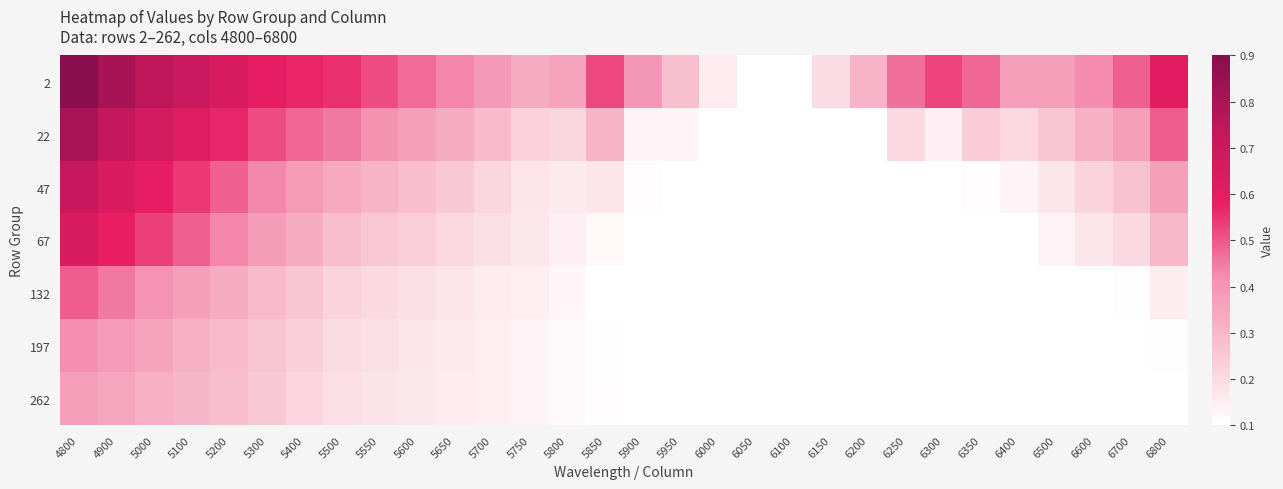

Reading left to right, transcribe all the data shown in this chart.

2: 4800=0.9	4900=0.8	5000=0.8	5100=0.7	5200=0.6	5300=0.6	5400=0.6	5500=0.6	5550=0.5	5600=0.5	5650=0.4	5700=0.4	5750=0.3	5800=0.4	5850=0.5	5900=0.4	5950=0.3	6000=0.2	6050=0.1	6100=0.1	6150=0.2	6200=0.3	6250=0.5	6300=0.5	6350=0.5	6400=0.4	6500=0.4	6600=0.4	6700=0.5	6800=0.6
22: 4800=0.8	4900=0.7	5000=0.7	5100=0.6	5200=0.6	5300=0.5	5400=0.5	5500=0.5	5550=0.4	5600=0.4	5650=0.3	5700=0.3	5750=0.2	5800=0.2	5850=0.3	5900=0.1	5950=0.1	6000=0.1	6050=0.1	6100=0.1	6150=0.1	6200=0.1	6250=0.2	6300=0.1	6350=0.2	6400=0.2	6500=0.3	6600=0.3	6700=0.4	6800=0.5
47: 4800=0.7	4900=0.6	5000=0.6	5100=0.5	5200=0.5	5300=0.4	5400=0.4	5500=0.3	5550=0.3	5600=0.3	5650=0.2	5700=0.2	5750=0.2	5800=0.2	5850=0.2	5900=0.1	5950=0.1	6000=0.1	6050=0.1	6100=0.1	6150=0.1	6200=0.1	6250=0.1	6300=0.1	6350=0.1	6400=0.1	6500=0.2	6600=0.2	6700=0.3	6800=0.4
67: 4800=0.6	4900=0.6	5000=0.5	5100=0.5	5200=0.4	5300=0.4	5400=0.3	5500=0.3	5550=0.3	5600=0.2	5650=0.2	5700=0.2	5750=0.2	5800=0.1	5850=0.1	5900=0.1	5950=0.1	6000=0.1	6050=0.1	6100=0.1	6150=0.1	6200=0.1	6250=0.1	6300=0.1	6350=0.1	6400=0.1	6500=0.1	6600=0.2	6700=0.2	6800=0.3
132: 4800=0.5	4900=0.5	5000=0.4	5100=0.4	5200=0.3	5300=0.3	5400=0.3	5500=0.2	5550=0.2	5600=0.2	5650=0.2	5700=0.2	5750=0.1	5800=0.1	5850=0.1	5900=0.1	5950=0.1	6000=0.1	6050=0.1	6100=0.1	6150=0.1	6200=0.1	6250=0.1	6300=0.1	6350=0.1	6400=0.1	6500=0.1	6600=0.1	6700=0.1	6800=0.1
197: 4800=0.4	4900=0.4	5000=0.4	5100=0.3	5200=0.3	5300=0.3	5400=0.2	5500=0.2	5550=0.2	5600=0.2	5650=0.2	5700=0.1	5750=0.1	5800=0.1	5850=0.1	5900=0.1	5950=0.1	6000=0.1	6050=0.1	6100=0.1	6150=0.1	6200=0.1	6250=0.1	6300=0.1	6350=0.1	6400=0.1	6500=0.1	6600=0.1	6700=0.1	6800=0.1
262: 4800=0.4	4900=0.4	5000=0.3	5100=0.3	5200=0.3	5300=0.2	5400=0.2	5500=0.2	5550=0.2	5600=0.2	5650=0.2	5700=0.1	5750=0.1	5800=0.1	5850=0.1	5900=0.1	5950=0.1	6000=0.1	6050=0.1	6100=0.1	6150=0.1	6200=0.1	6250=0.1	6300=0.1	6350=0.1	6400=0.1	6500=0.1	6600=0.1	6700=0.1	6800=0.1